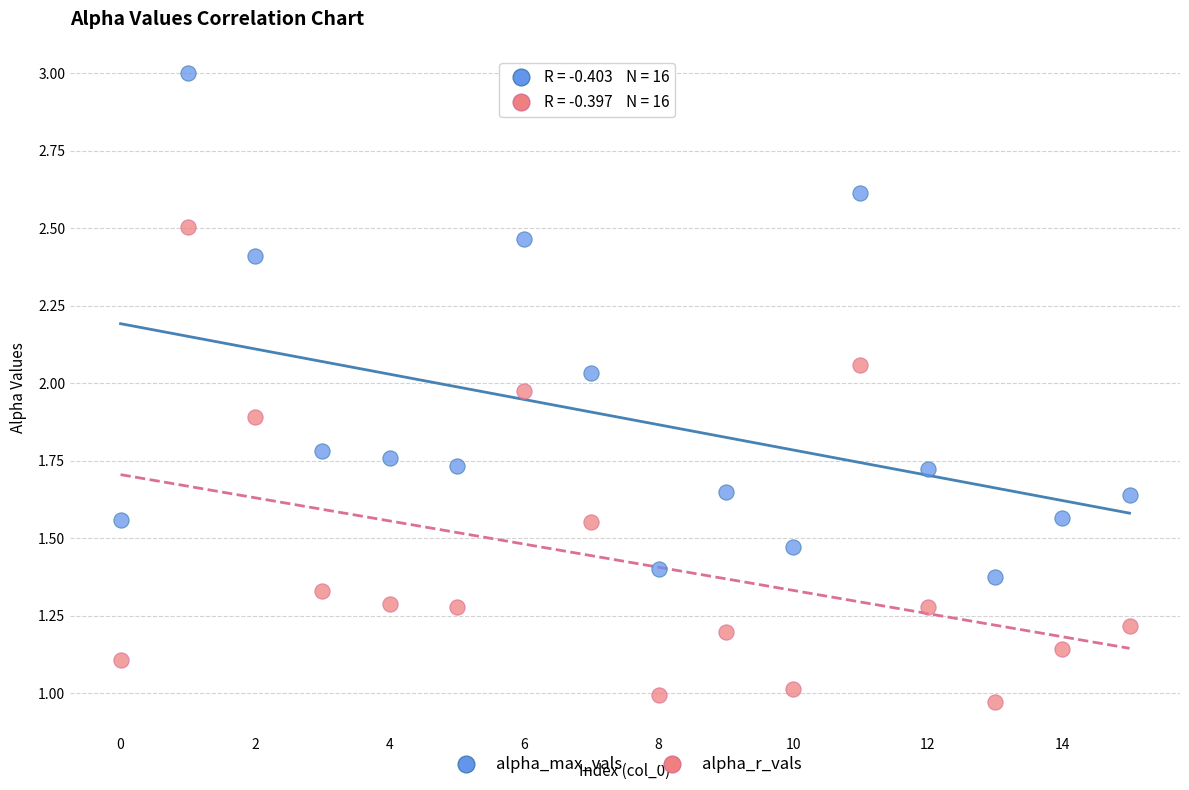

Which series reaches the minimum Y coordinate?

alpha_r_vals